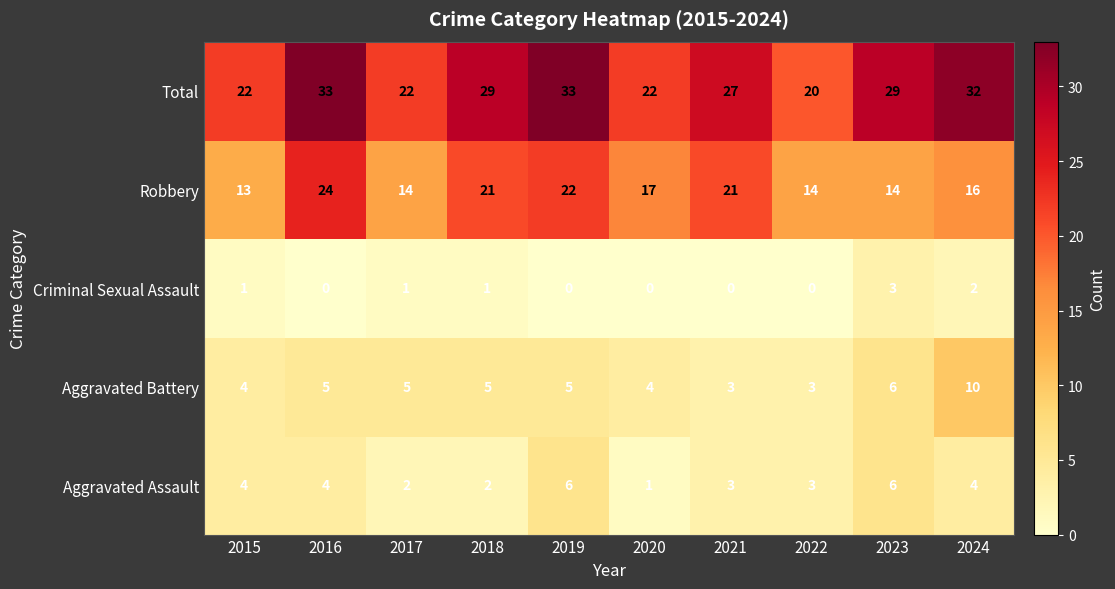

What is the greatest value displayed?

33